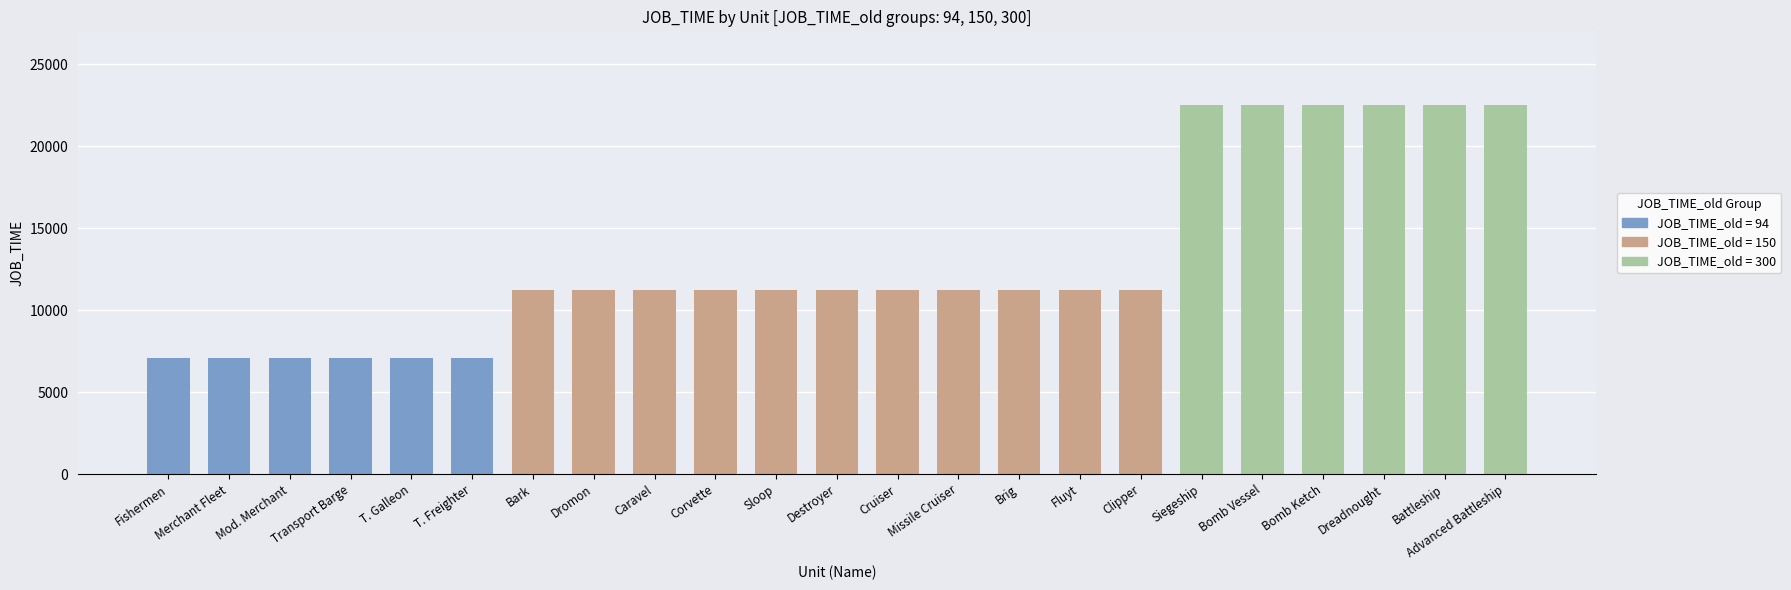

What value does the data have at Bark?

11250